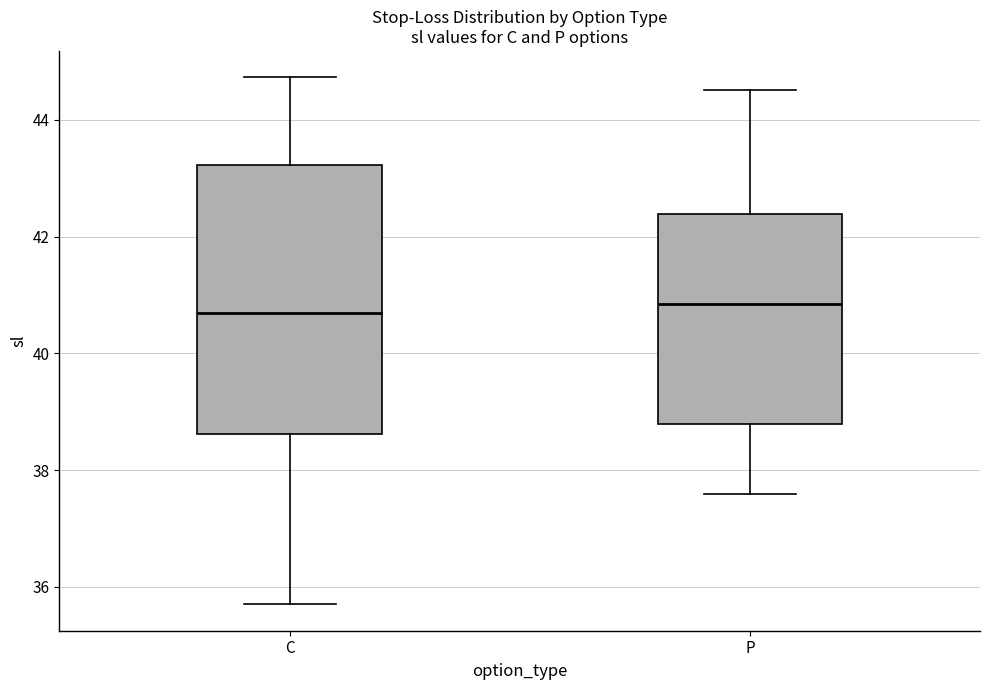

Where is the upper edge of the box for P on the y-axis? The values are not printed on the chart, so give them approximately, as read against the axis.

42.4